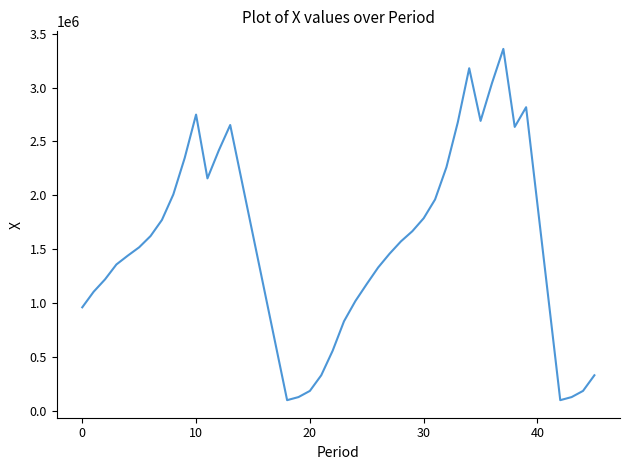

What is the maximum value shown in the chart?

3358067.6